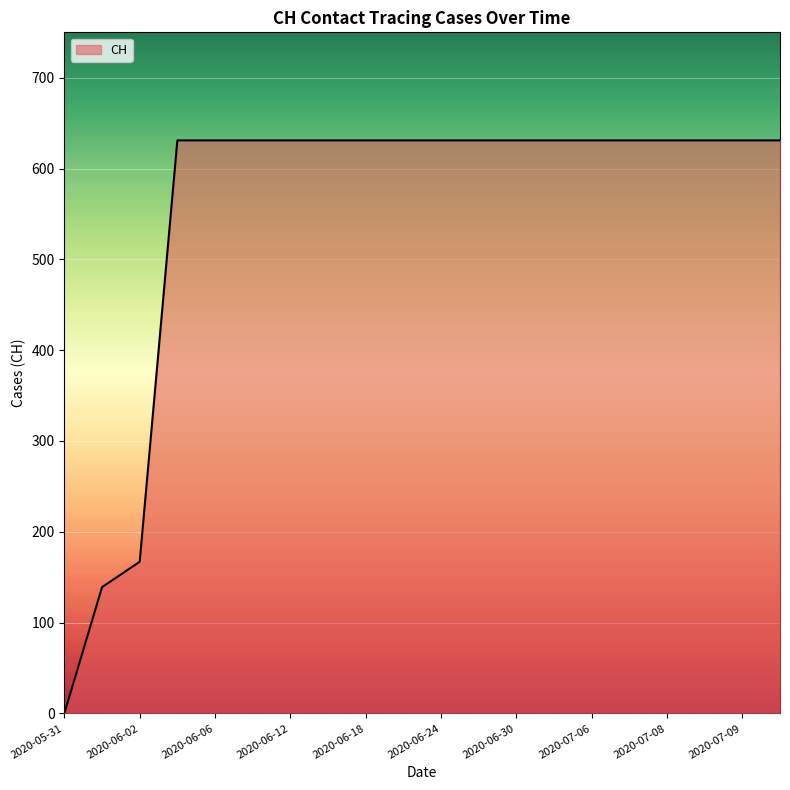

What is the greatest value displayed?

631